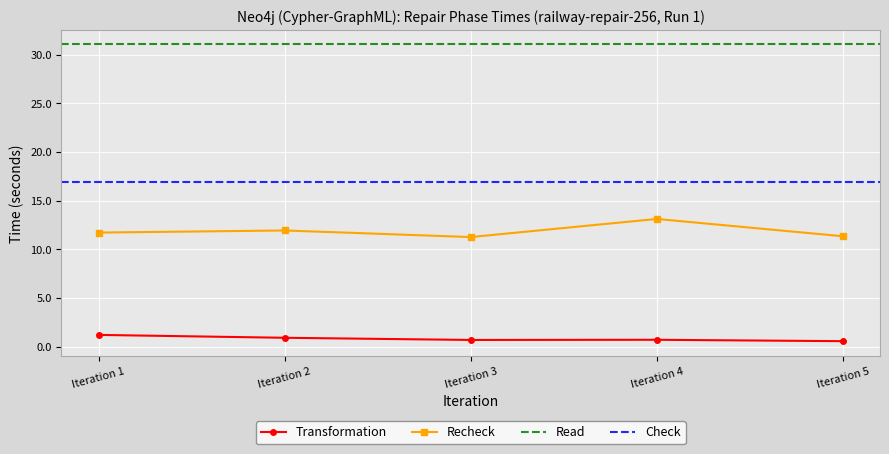

In Recheck, how many points are lower than both neighbors (excluding endpoints)?

1